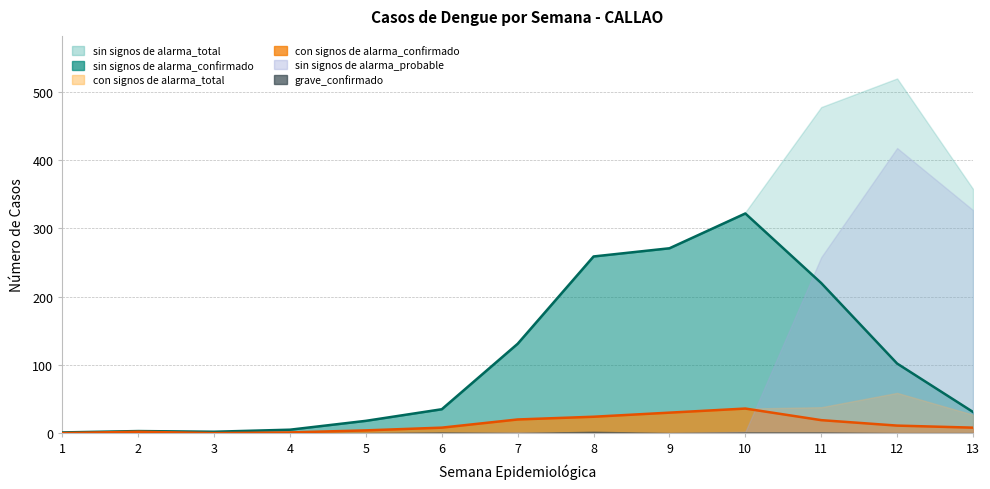

At which label does con signos de alarma_total reach its peak?

12